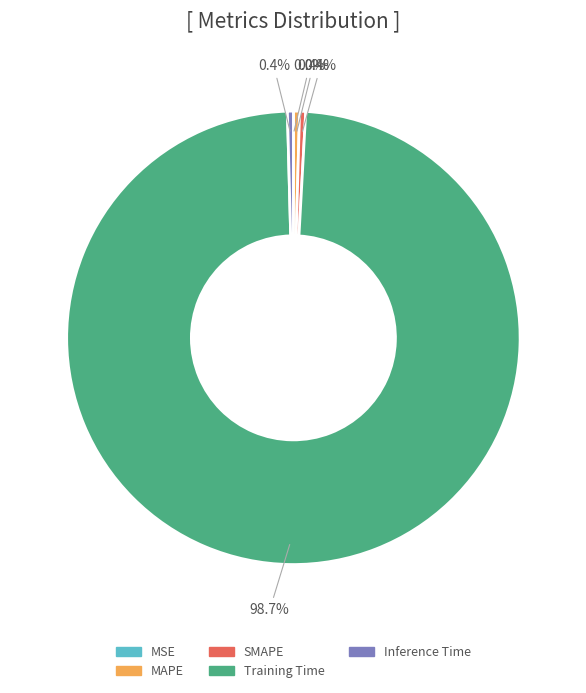

What is the largest slice in the pie chart?

Training Time